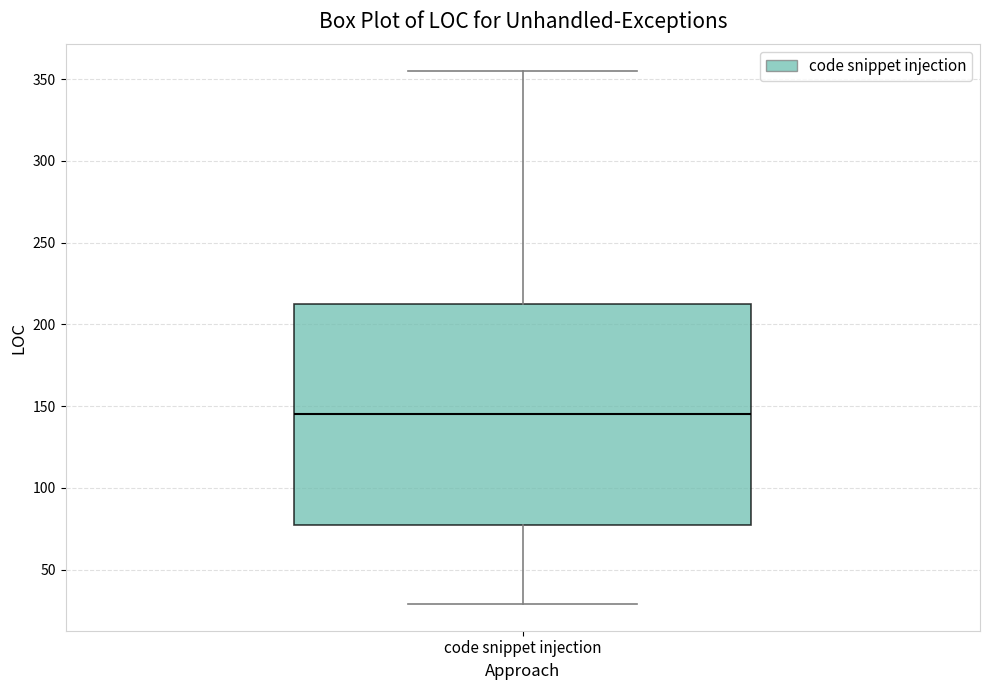

Read this box plot against the y-axis: the position of the median line, the range covered by the box, and the ends of both whiskers. The values are not printed on the chart, so give them approximately, as read against the axis.

median 145, box 80 to 215, whiskers 30 to 355